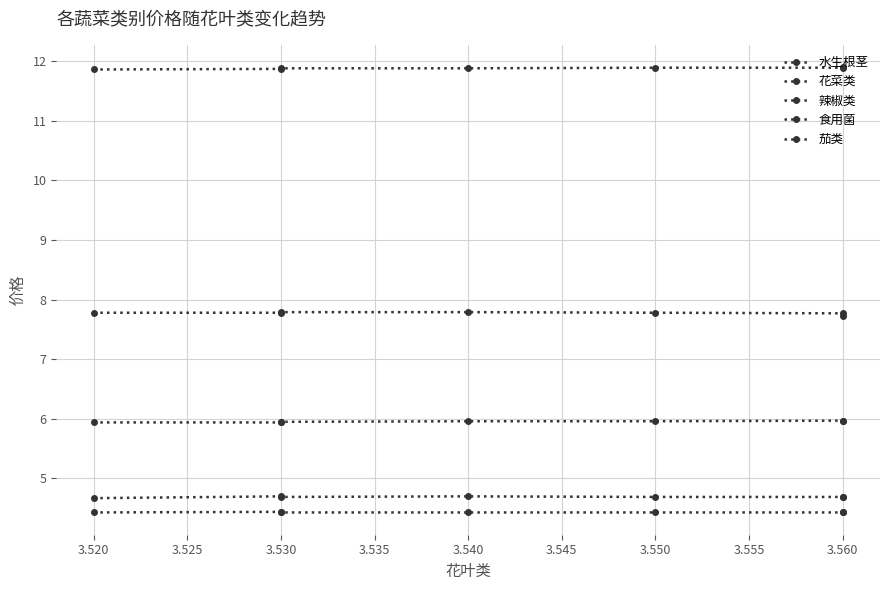

What is the sum of all 辣椒类 values?

41.7